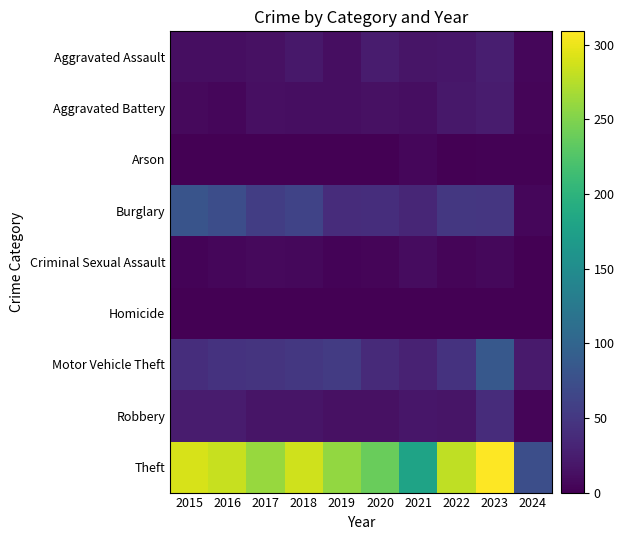

Reading right to left, extract all data points from this chart.

Aggravated Assault: 2024=5	2023=26	2022=19	2021=18	2020=23	2019=12	2018=20	2017=14	2016=12	2015=11
Aggravated Battery: 2024=4	2023=23	2022=20	2021=12	2020=14	2019=12	2018=11	2017=13	2016=6	2015=8
Arson: 2024=2	2023=2	2022=0	2021=6	2020=0	2019=1	2018=0	2017=1	2016=0	2015=1
Burglary: 2024=6	2023=49	2022=50	2021=33	2020=40	2019=39	2018=62	2017=56	2016=73	2015=80
Criminal Sexual Assault: 2024=0	2023=7	2022=4	2021=10	2020=4	2019=3	2018=7	2017=8	2016=5	2015=3
Homicide: 2024=0	2023=0	2022=1	2021=1	2020=0	2019=0	2018=1	2017=1	2016=1	2015=1
Motor Vehicle Theft: 2024=22	2023=85	2022=45	2021=30	2020=37	2019=54	2018=50	2017=47	2016=45	2015=40
Robbery: 2024=4	2023=39	2022=18	2021=19	2020=14	2019=14	2018=17	2017=18	2016=24	2015=24
Theft: 2024=74	2023=309	2022=279	2021=179	2020=238	2019=259	2018=287	2017=261	2016=283	2015=290